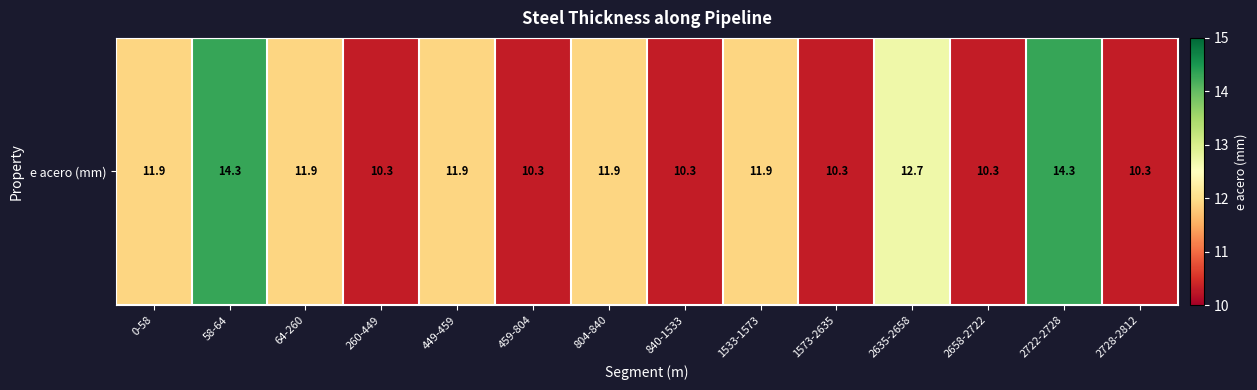

List the labels in order of value, largest first.

58-64, 2722-2728, 2635-2658, 0-58, 64-260, 449-459, 804-840, 1533-1573, 260-449, 459-804, 840-1533, 1573-2635, 2658-2722, 2728-2812